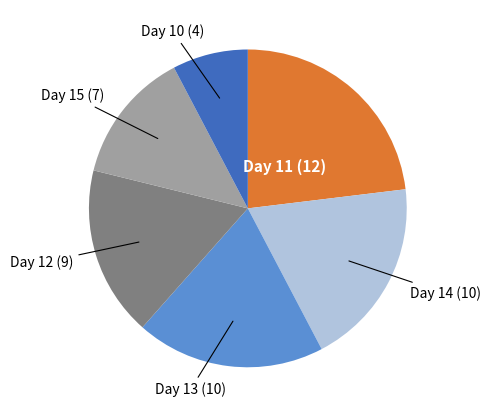

True or false: Day 10 accounts for 1% of the total.

False